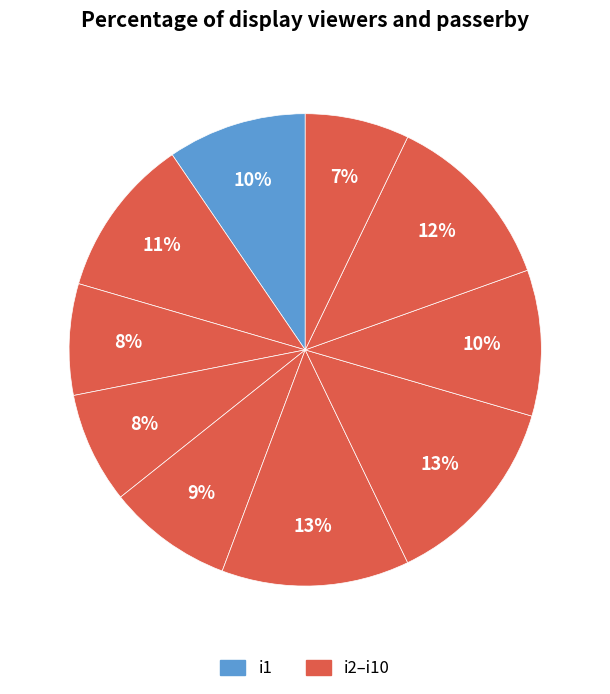

How many segments does this pie chart have?

10